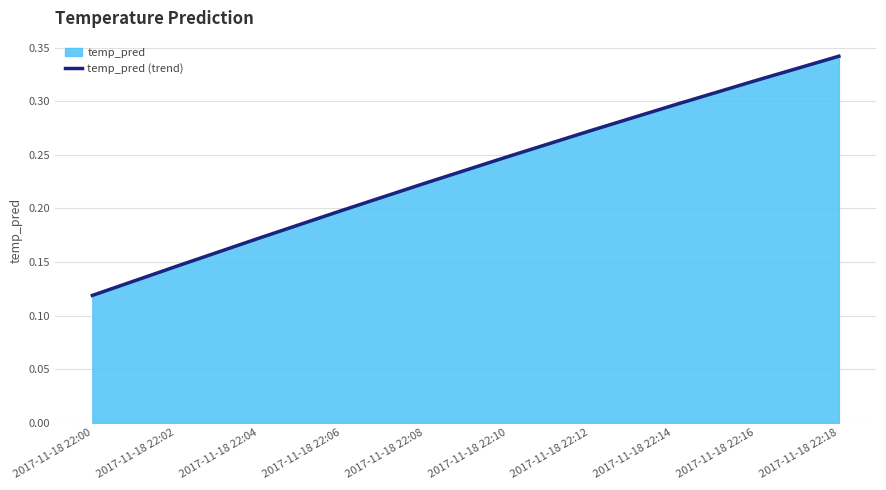

List the labels in order of value, smallest first.

2017-11-18 22:00, 2017-11-18 22:02, 2017-11-18 22:04, 2017-11-18 22:06, 2017-11-18 22:08, 2017-11-18 22:10, 2017-11-18 22:12, 2017-11-18 22:14, 2017-11-18 22:16, 2017-11-18 22:18